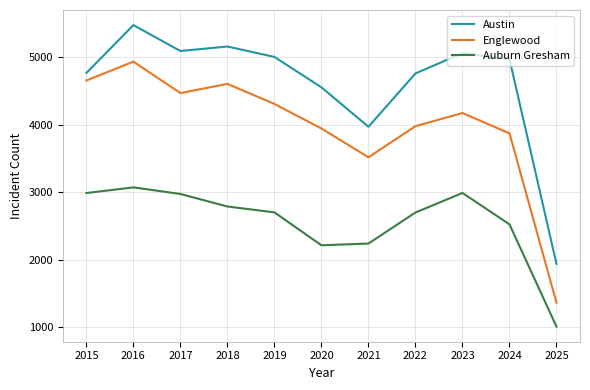

What is the spread (max minus min) of values at 2015?

1783